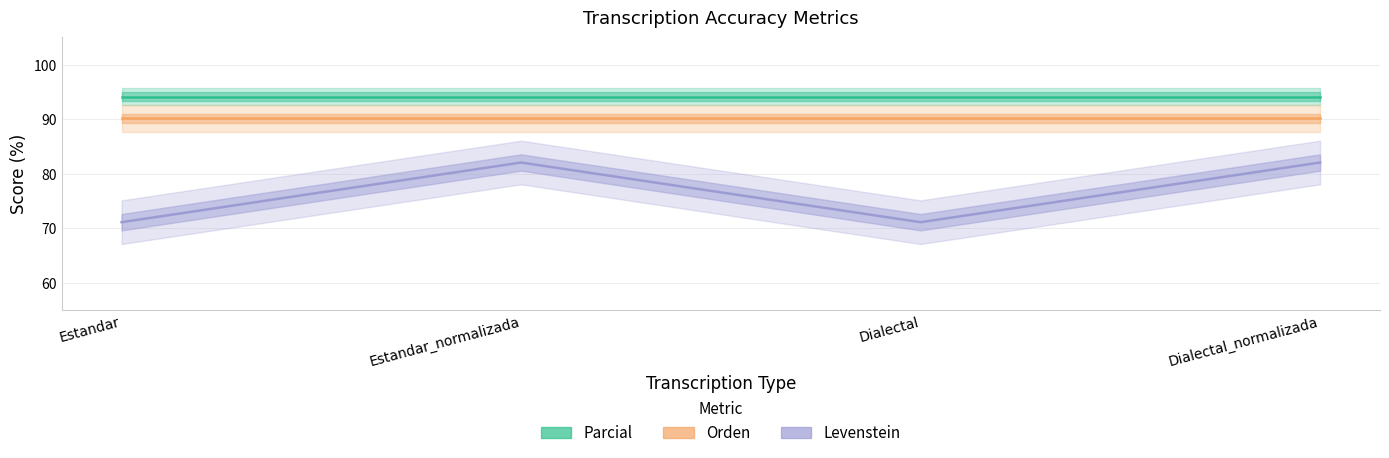

Between Dialectal and Dialectal_normalizada, which series saw the biggest shift?

Levenstein